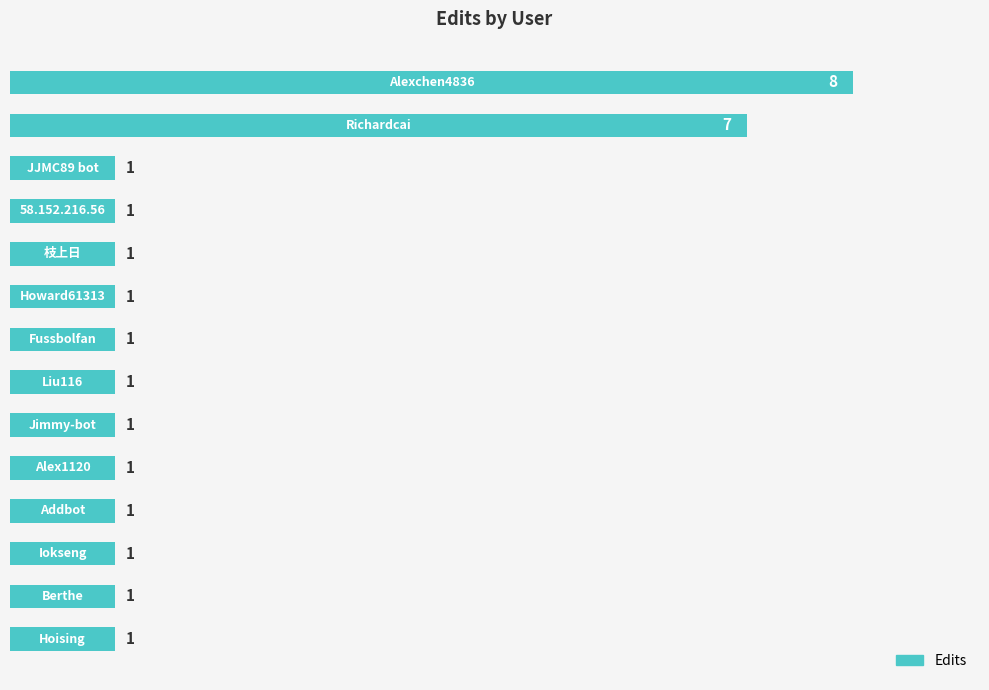

Count the values in the range 1 to 2.

12